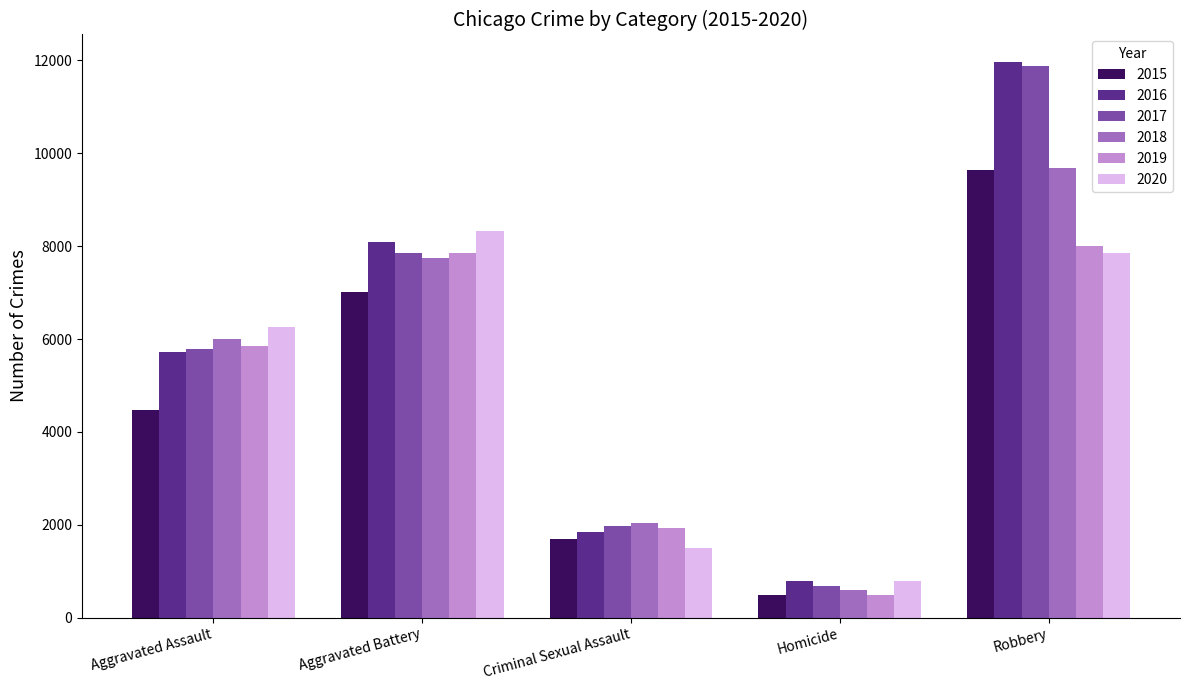

What is the difference between the maximum and minimum values in the 2016 series?

11174